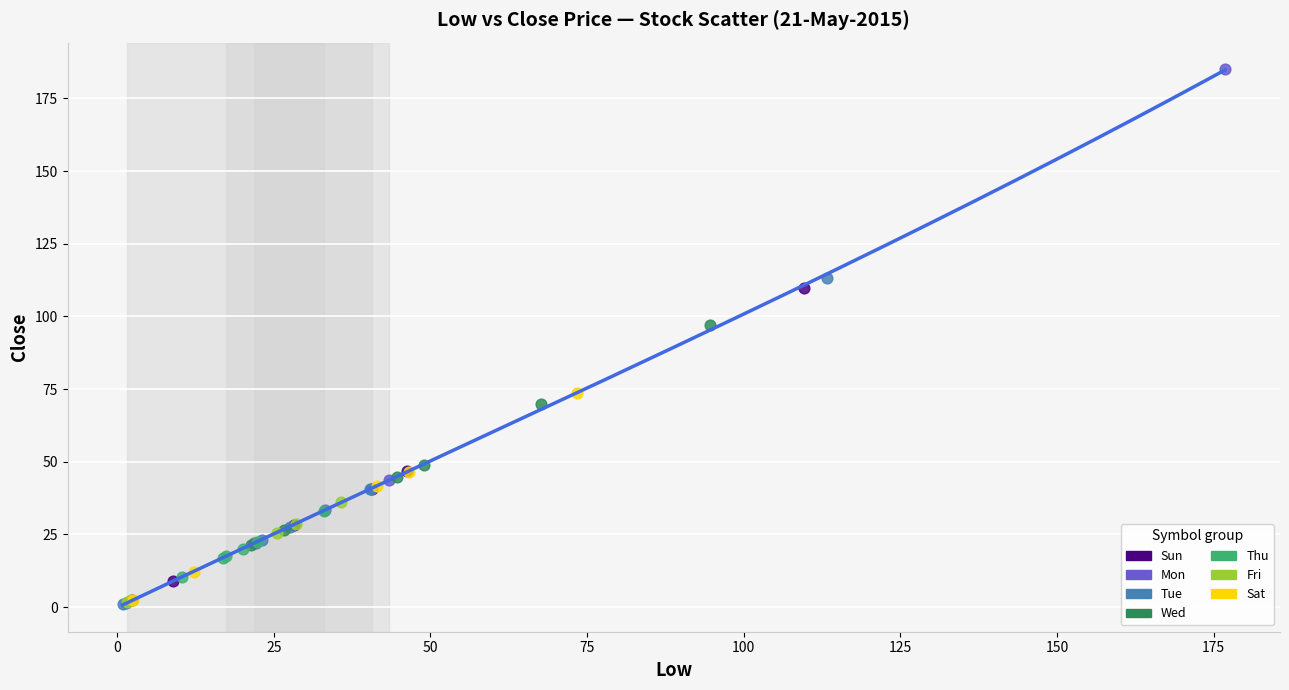

Which series has the widest spread of Y values?

Mon